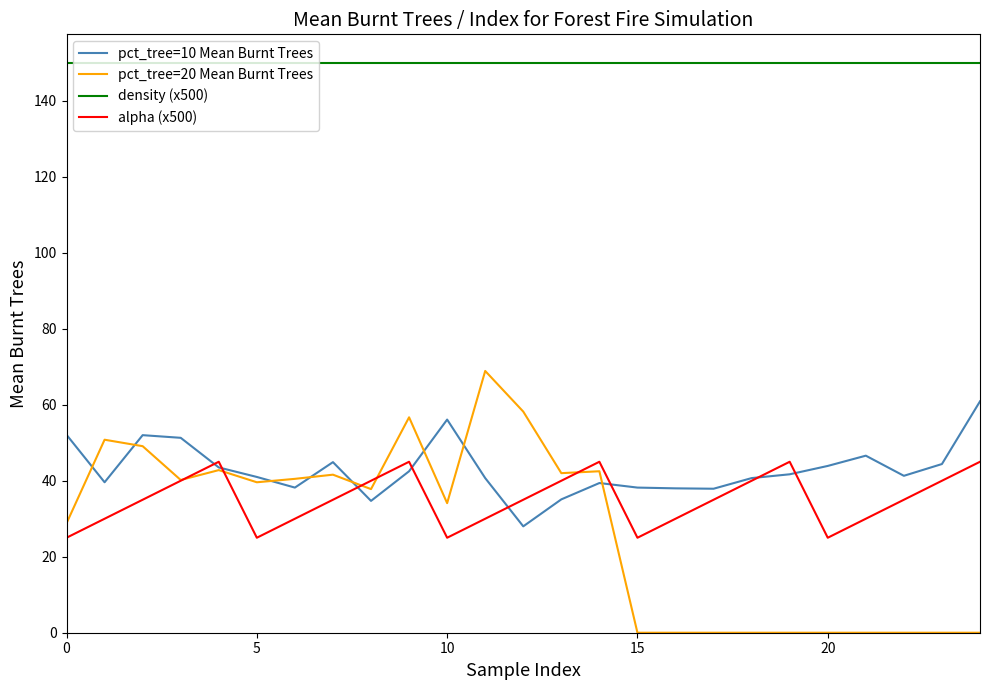

Rank the series by their maximum value, from highest to lowest.

density (x500), pct_tree=20 Mean Burnt Trees, pct_tree=10 Mean Burnt Trees, alpha (x500)